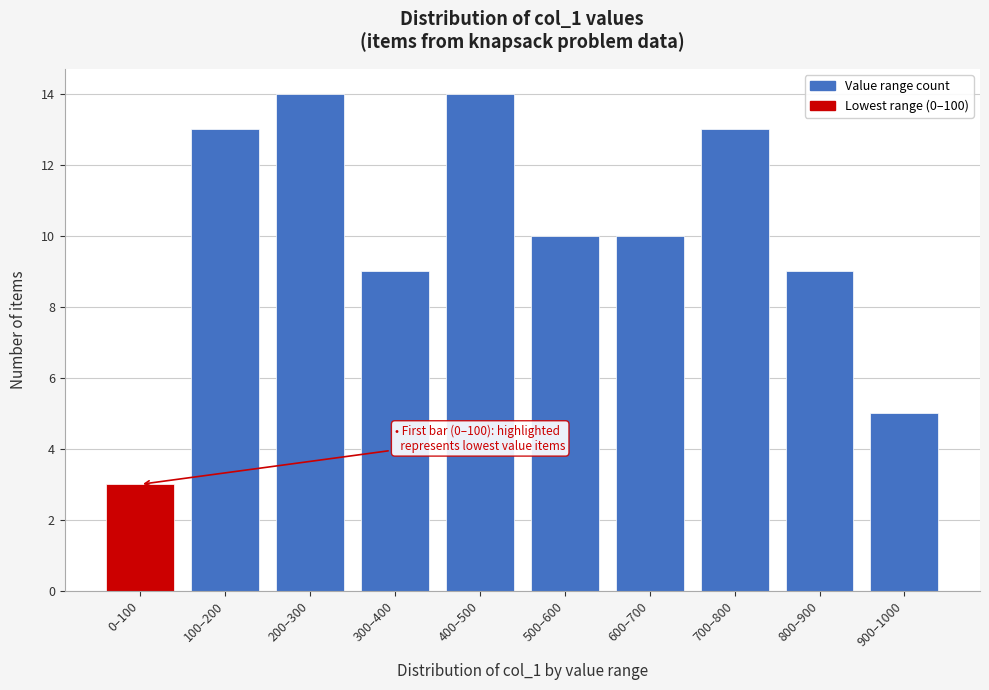

Reading right to left, transcribe all the data shown in this chart.

5	9	13	10	10	14	9	14	13	3